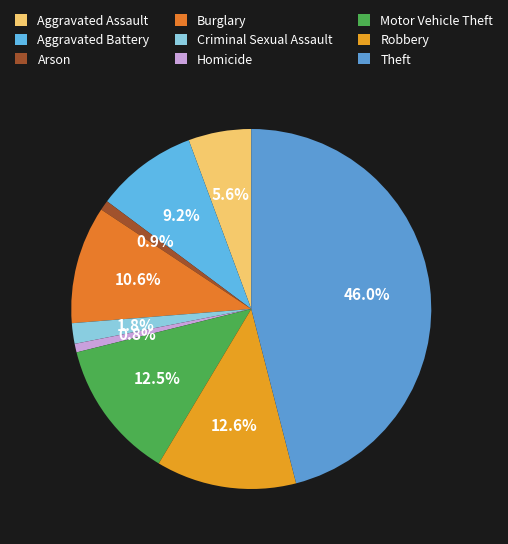

Count the number of slices in the pie.

9